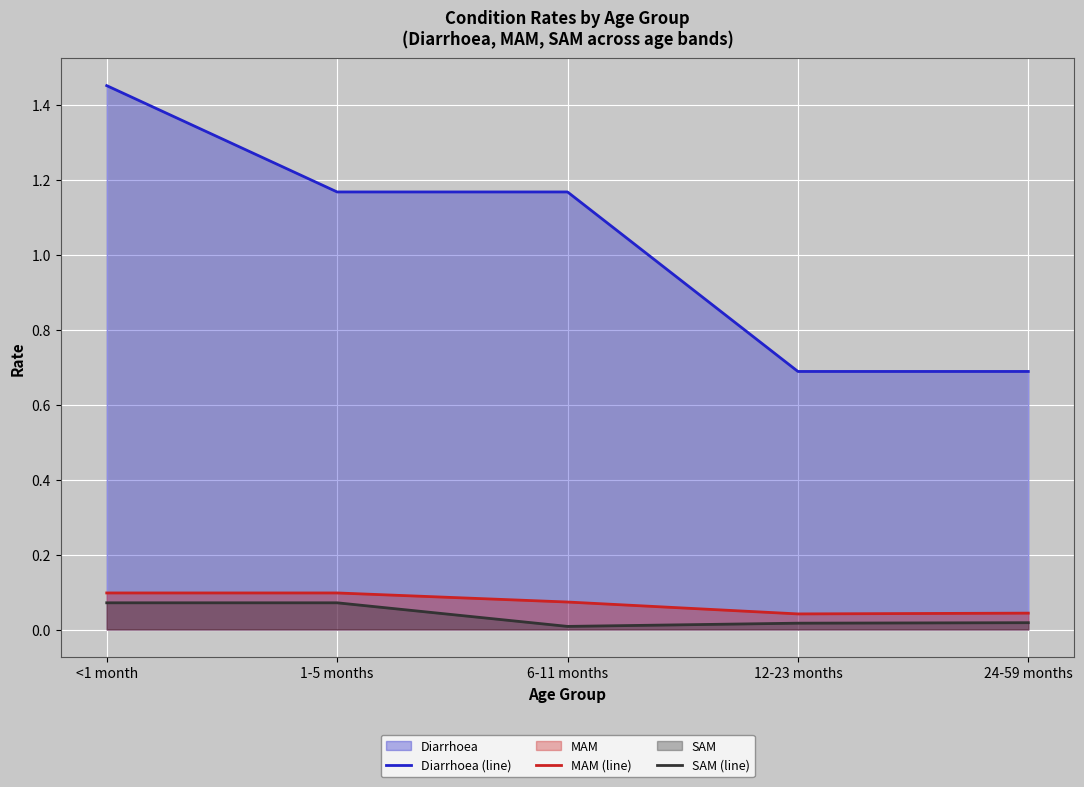

Reading right to left, transcribe all the data shown in this chart.

Diarrhoea (line): 24-59 months=0.7	12-23 months=0.7	6-11 months=1.2	1-5 months=1.2	<1 month=1.5
MAM (line): 24-59 months=0.0	12-23 months=0.0	6-11 months=0.1	1-5 months=0.1	<1 month=0.1
SAM (line): 24-59 months=0.0	12-23 months=0.0	6-11 months=0.0	1-5 months=0.1	<1 month=0.1